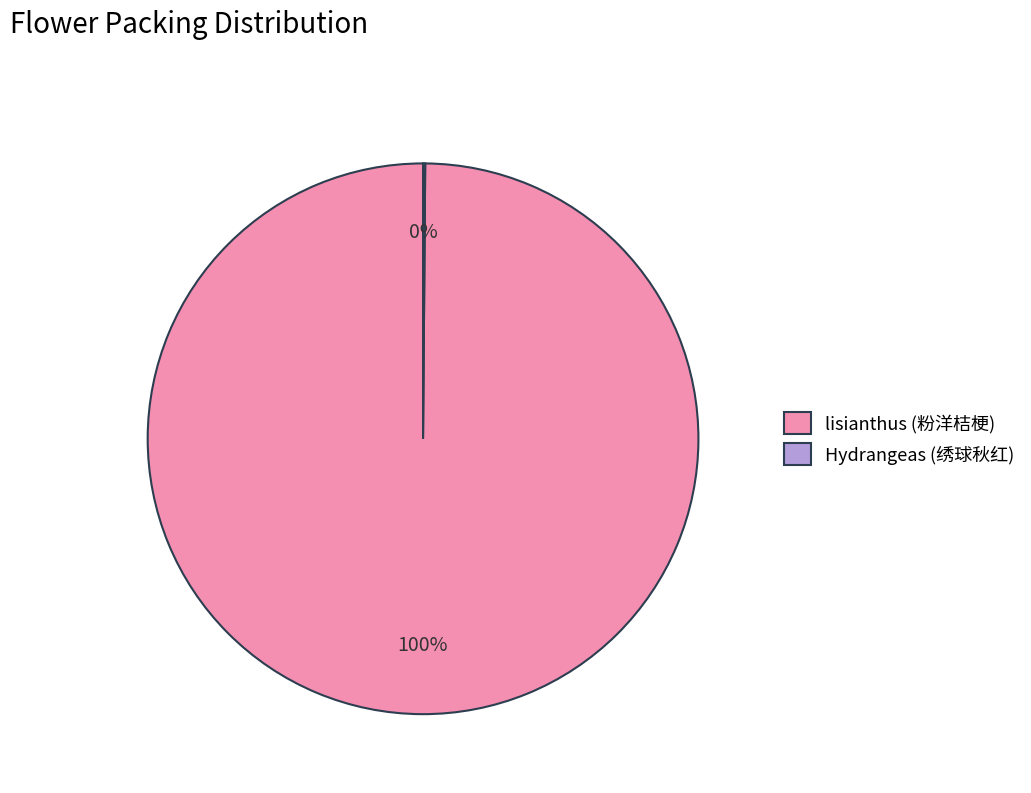

To the nearest percent, what is the difference between the largest and smallest slice percentages?

100%